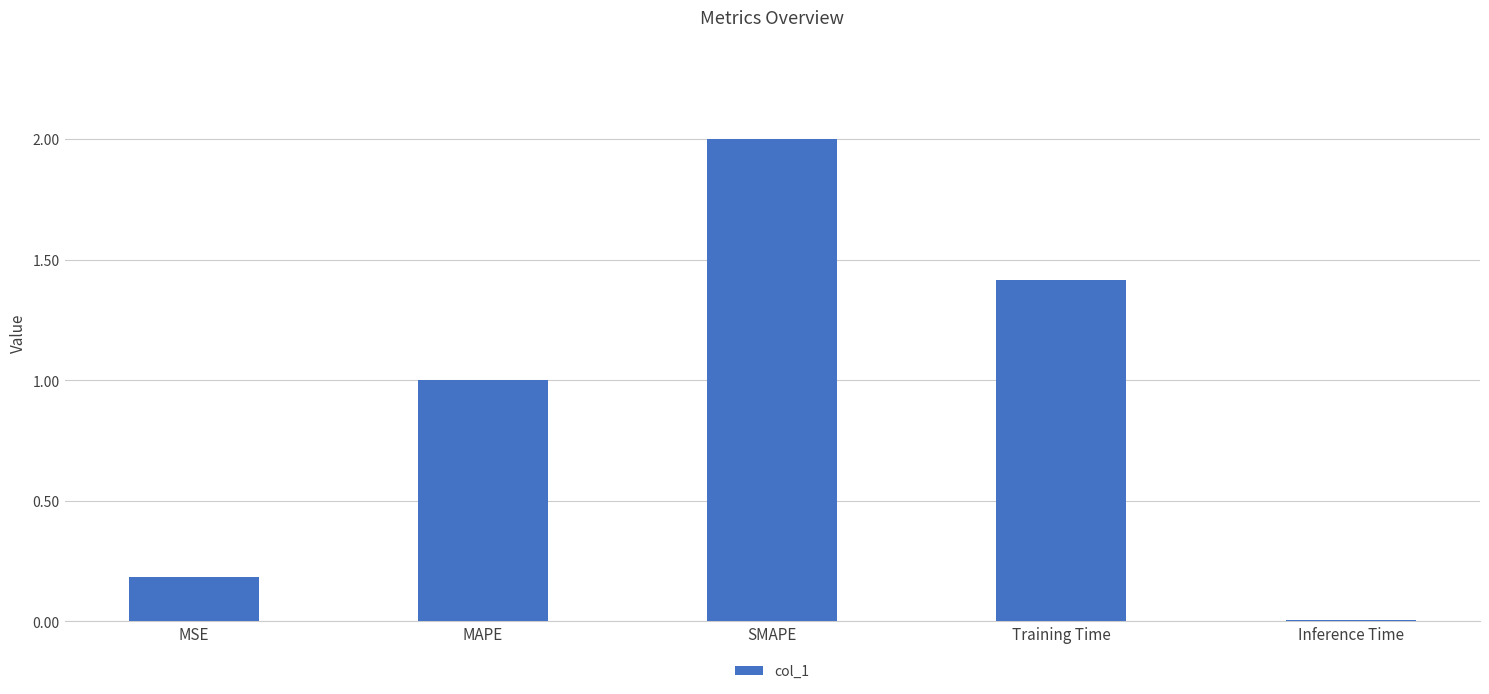

What is the difference between the maximum and minimum values?

2.0